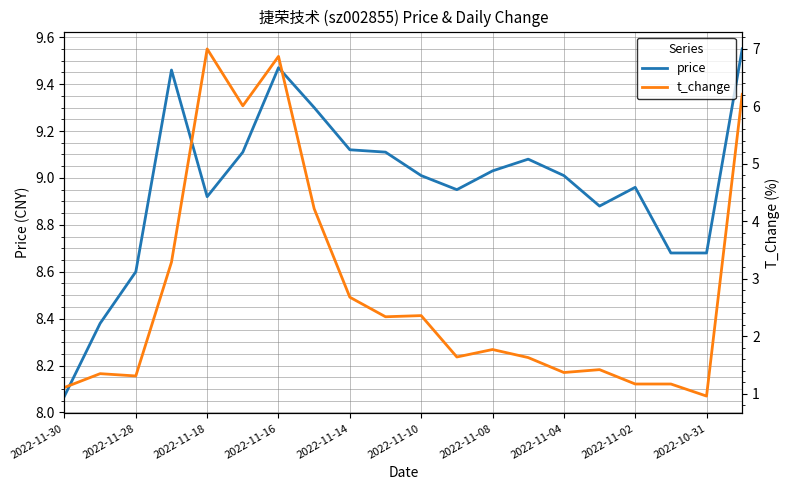

What is the maximum value for t_change?

7.0